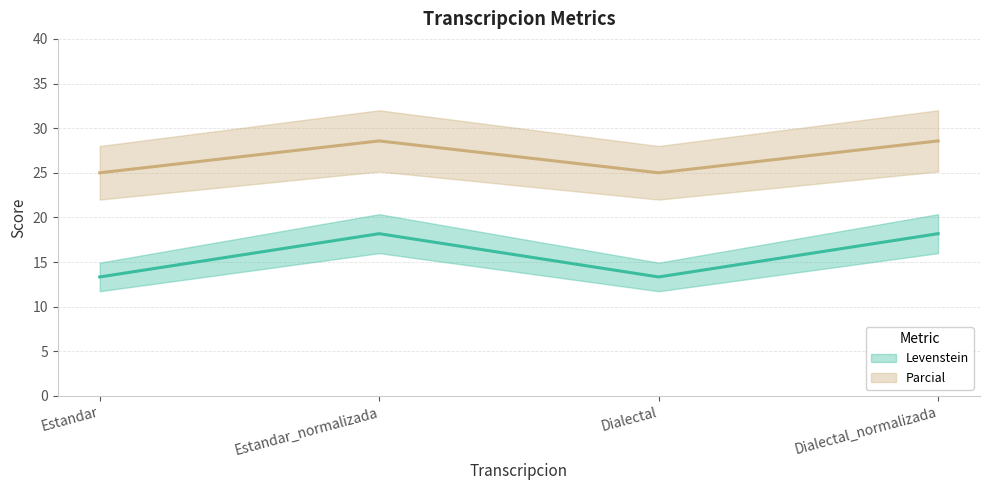

The value of Parcial at Estandar is 25.0. True or false?

True